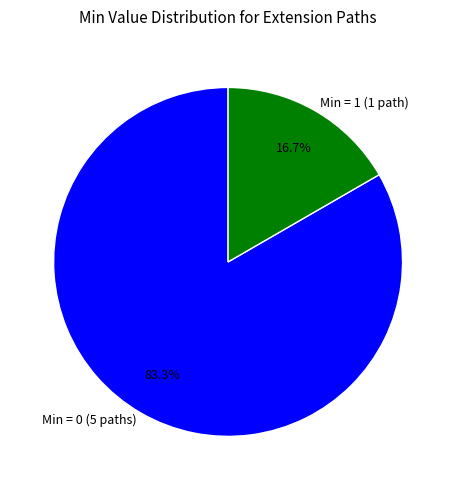

Does any single category account for the majority?

Yes